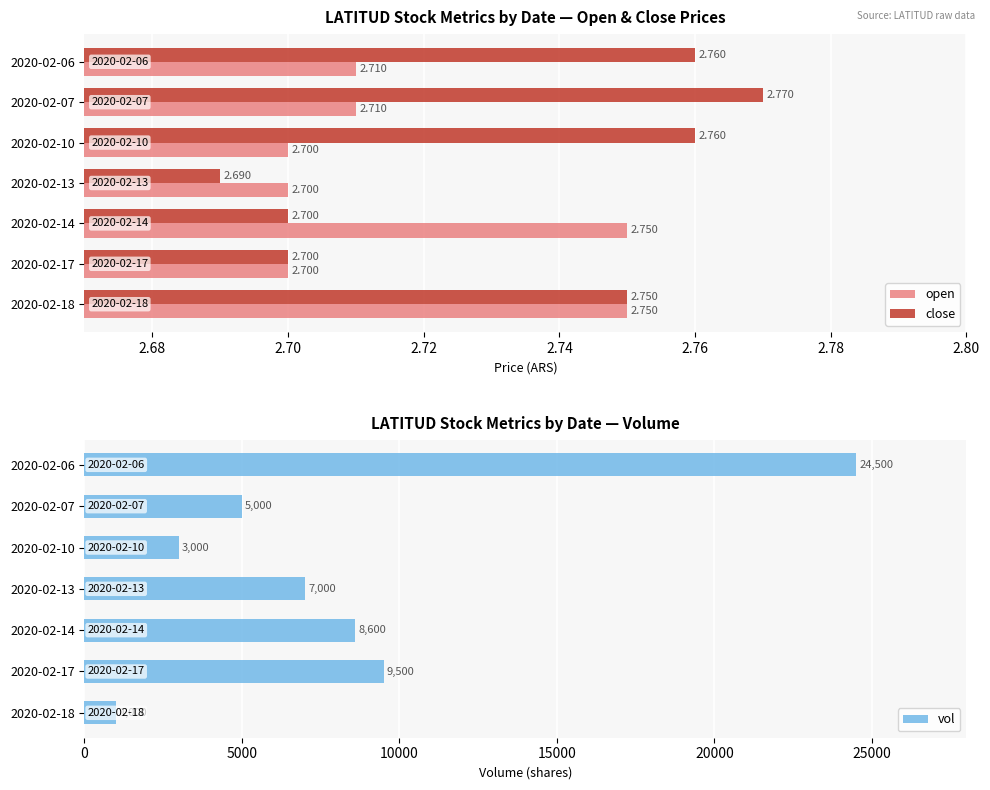

Is it true that open equals 4.5 at 2020-02-17?

False